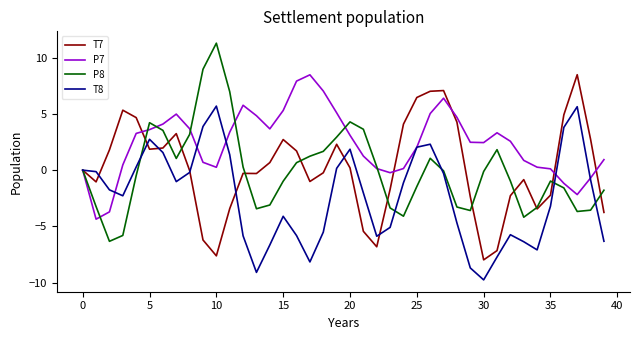

What is the minimum value for P8?

-6.3